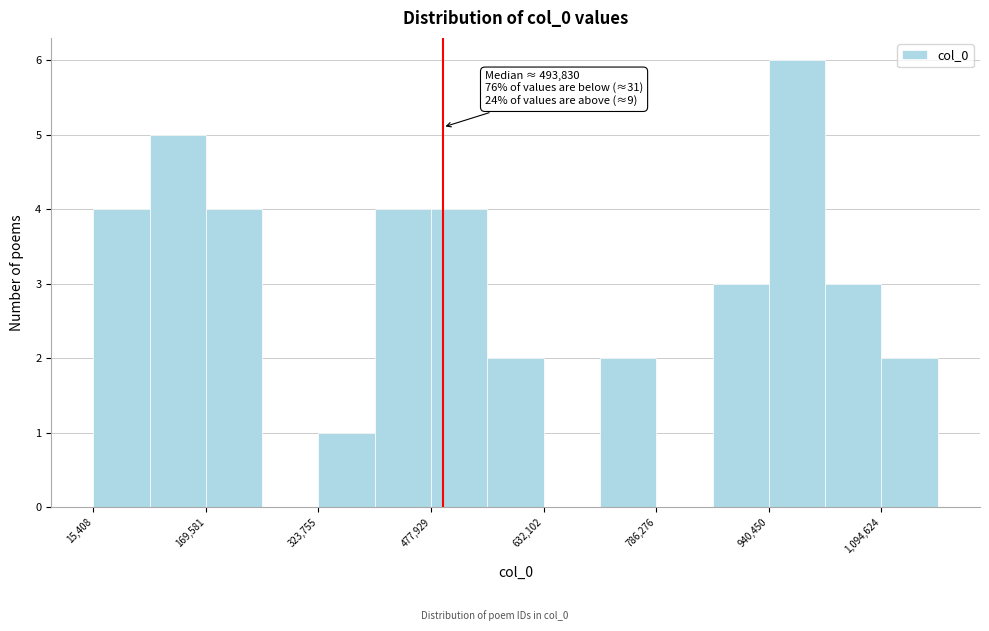

Around what value on the x-axis is the tallest bar? Give the approximate position of its centre, as read against the axis.

980000